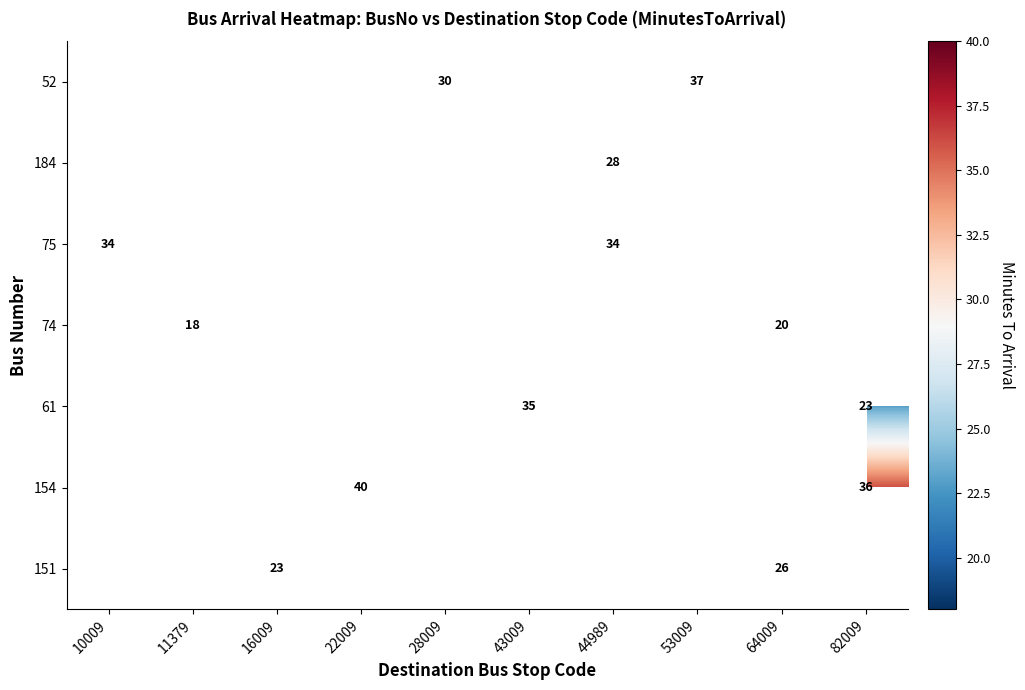

The value of 74 at 11379 is 18. True or false?

True